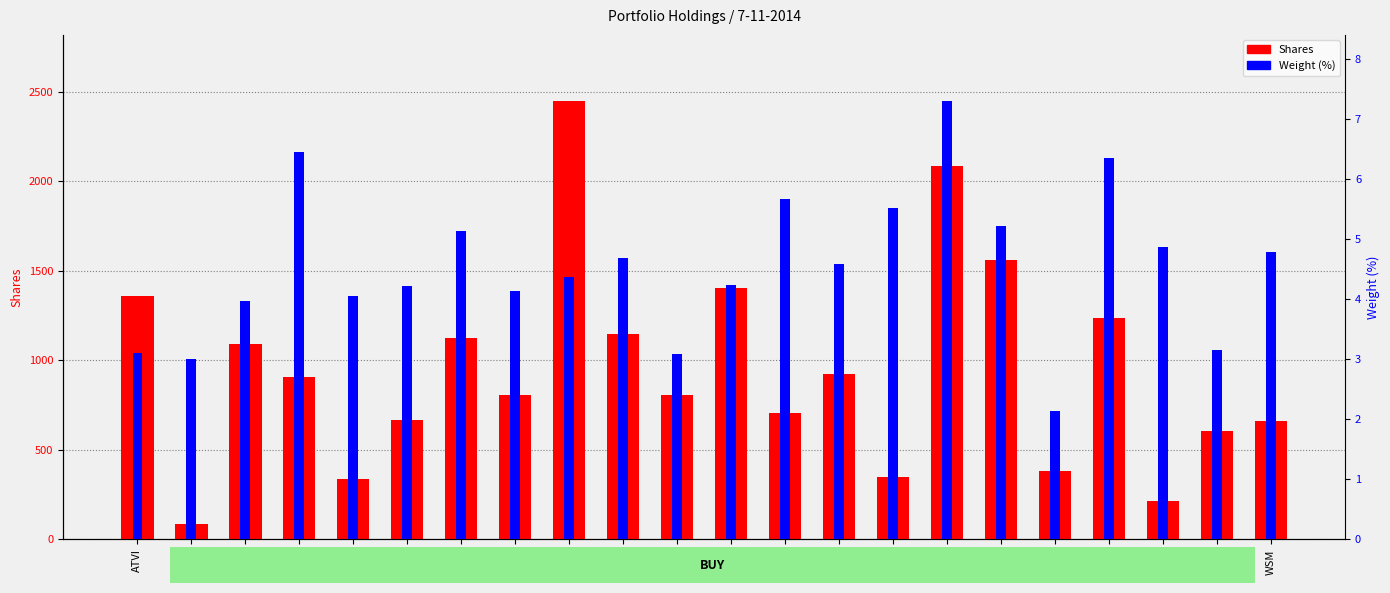

Which series has the largest total across all categories?

Shares